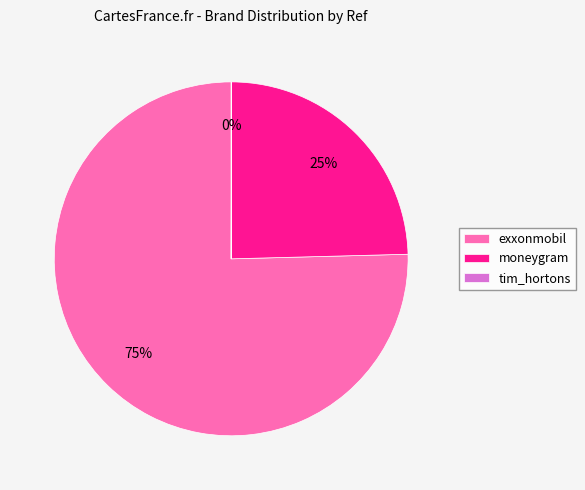

To the nearest percent, what percentage of the pie is moneygram?

25%